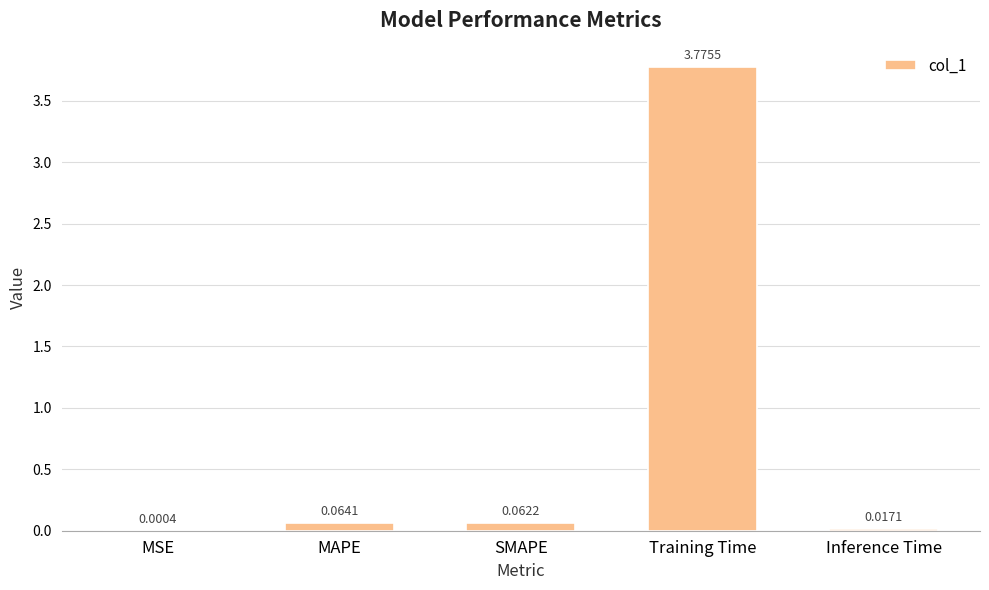

Which label corresponds to the largest value in the chart?

Training Time